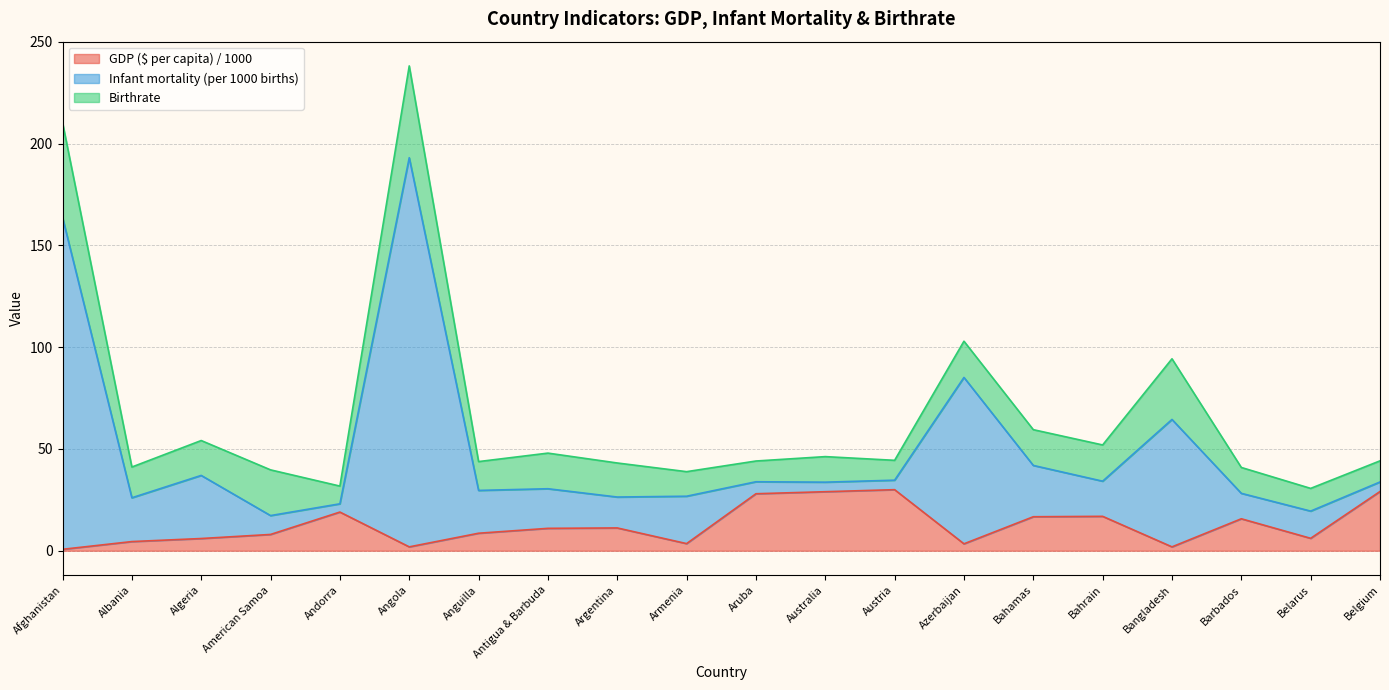

At which category is the sum across all series the highest?

Angola